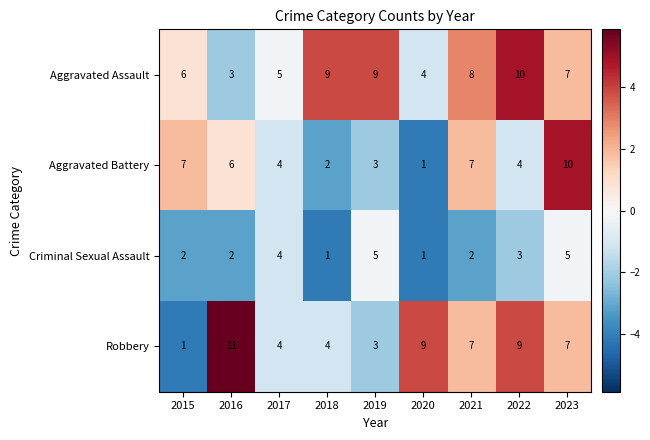

At which category does the chart reach its peak across all series?

2016